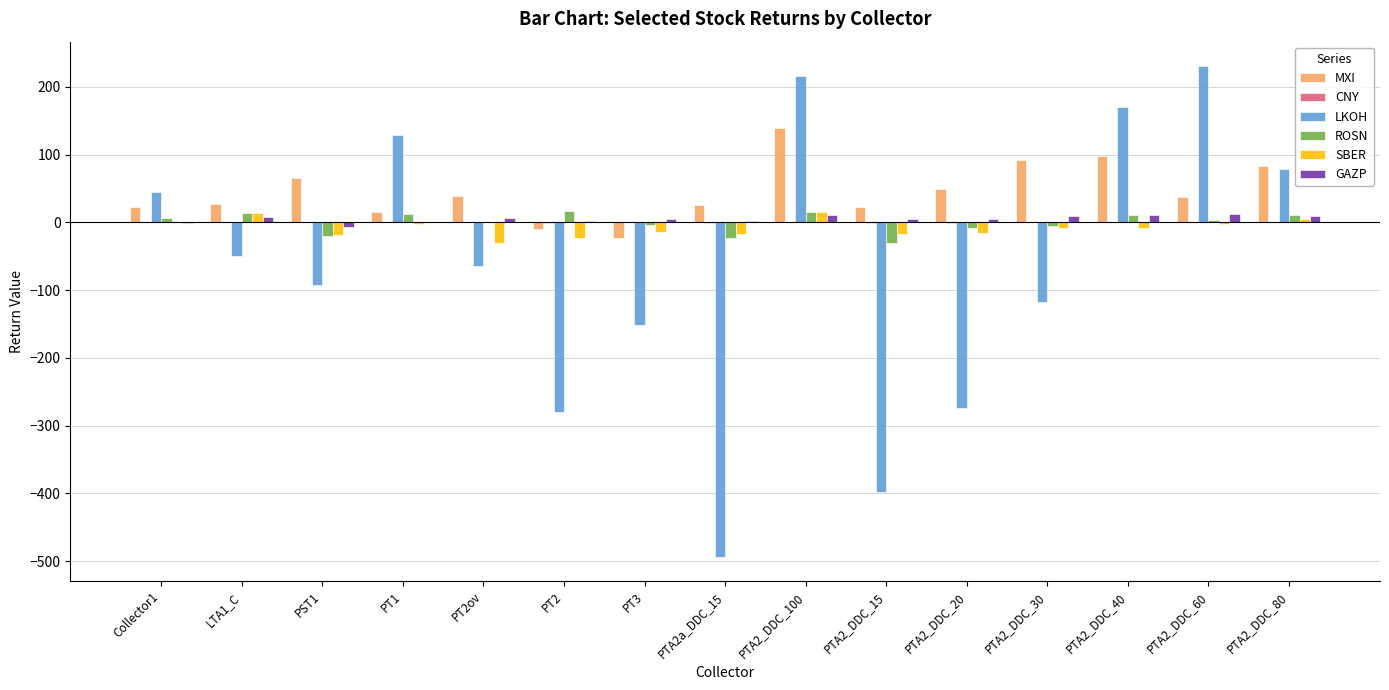

What is the sum of the MXI values at PT2ov and PTA2_DDC_20?

87.5